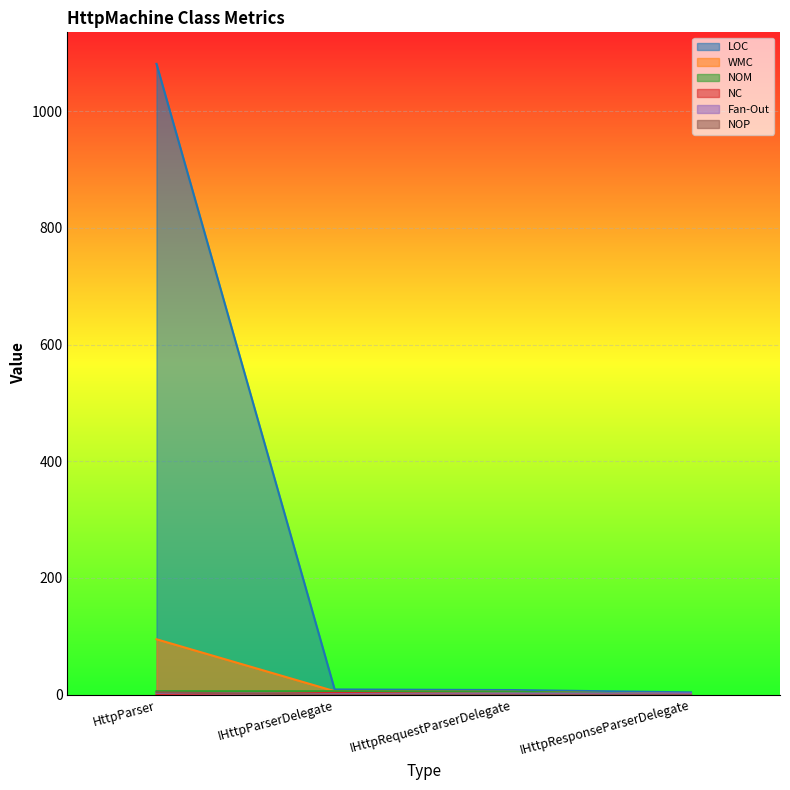

True or false: LOC and WMC intersect in this chart.

False